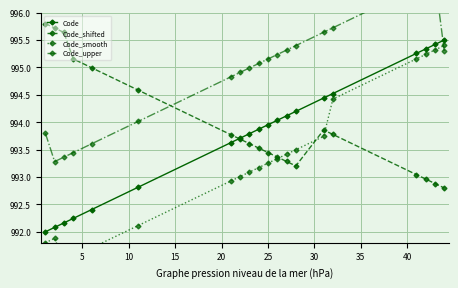

What is the sum of all Code_shifted values?

19879.1